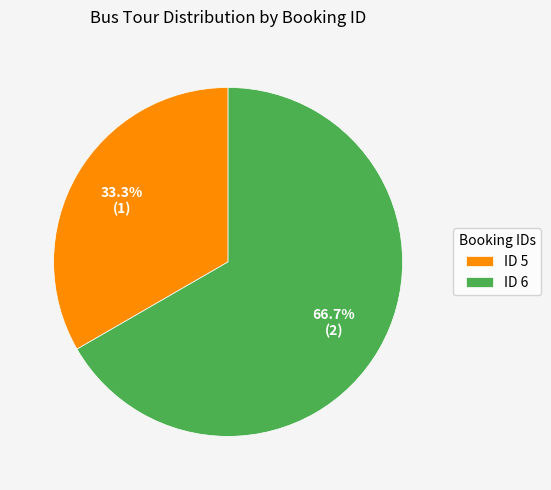

Approximately how many times larger is the value at ID 5 compared to ID 6?

0.5